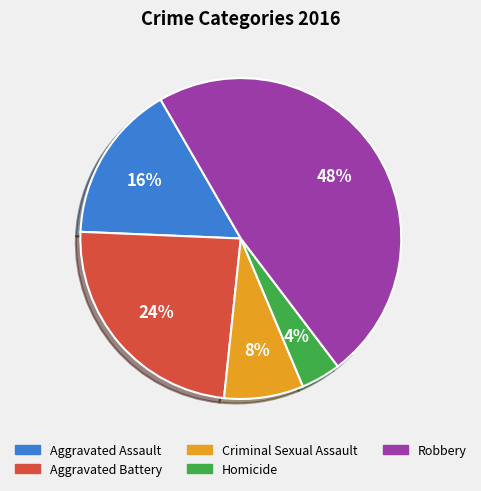

Which slice is the largest?

Robbery